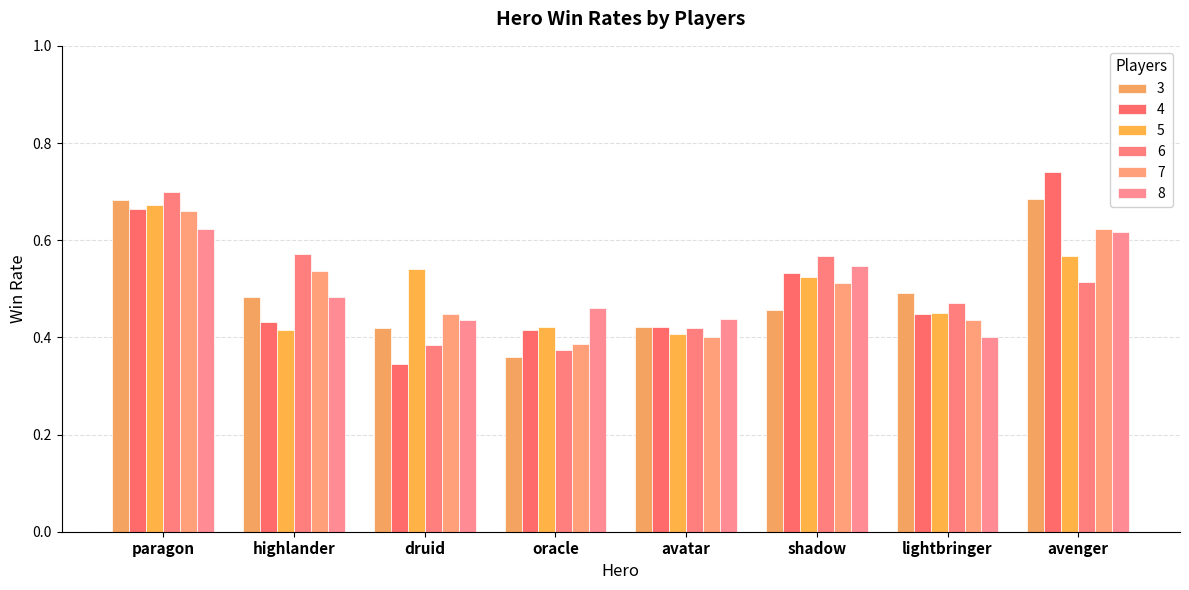

The 3 series shows 0.7 at avenger. True or false?

True